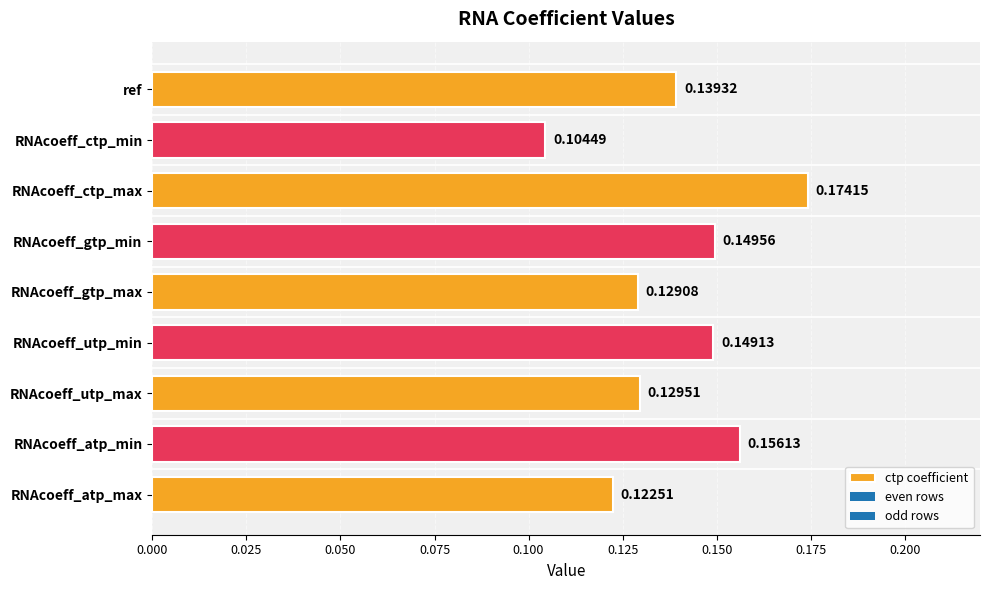

Between RNAcoeff_ctp_min and ref, which is larger?

ref